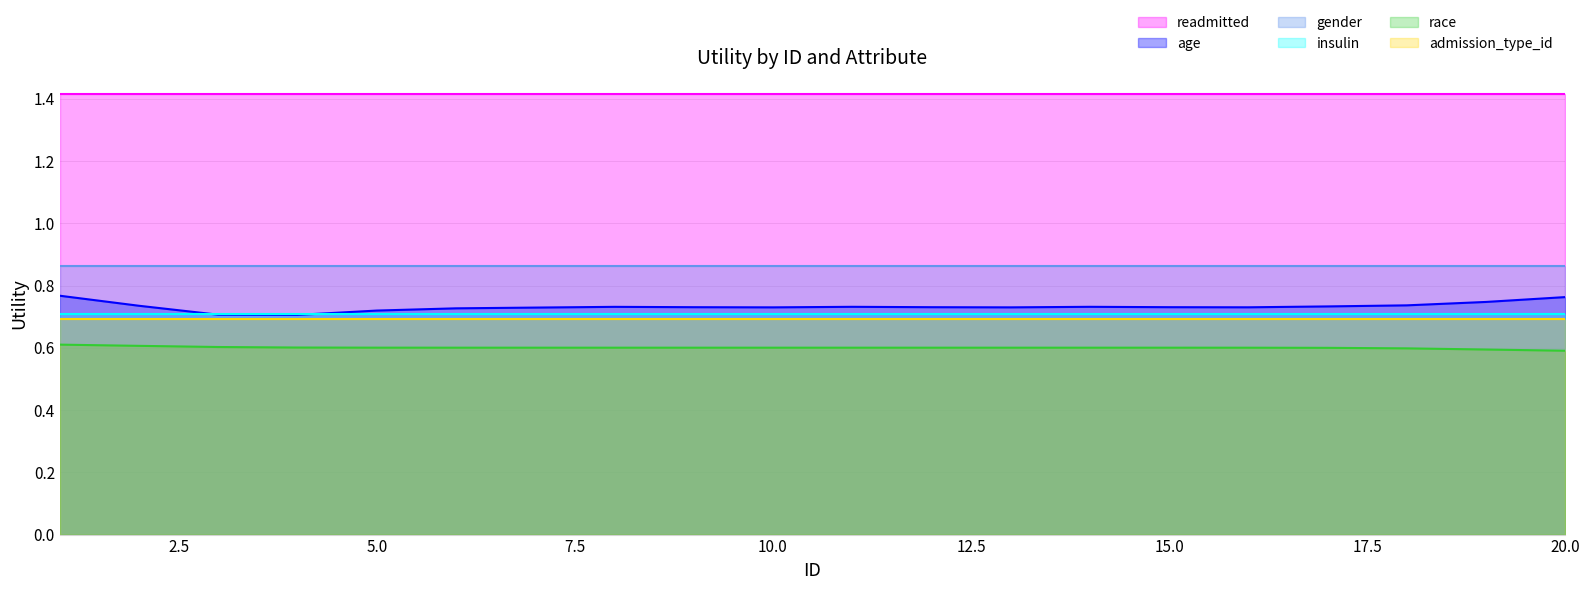

How many lines are shown in the chart?

6